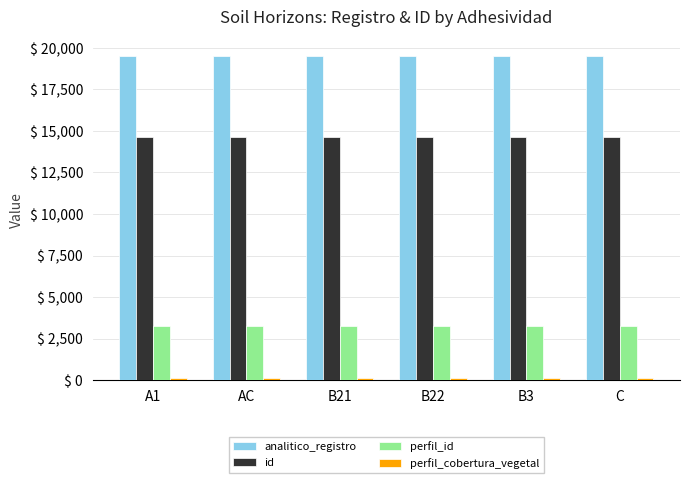

What is the total value across all series at B22?

37509